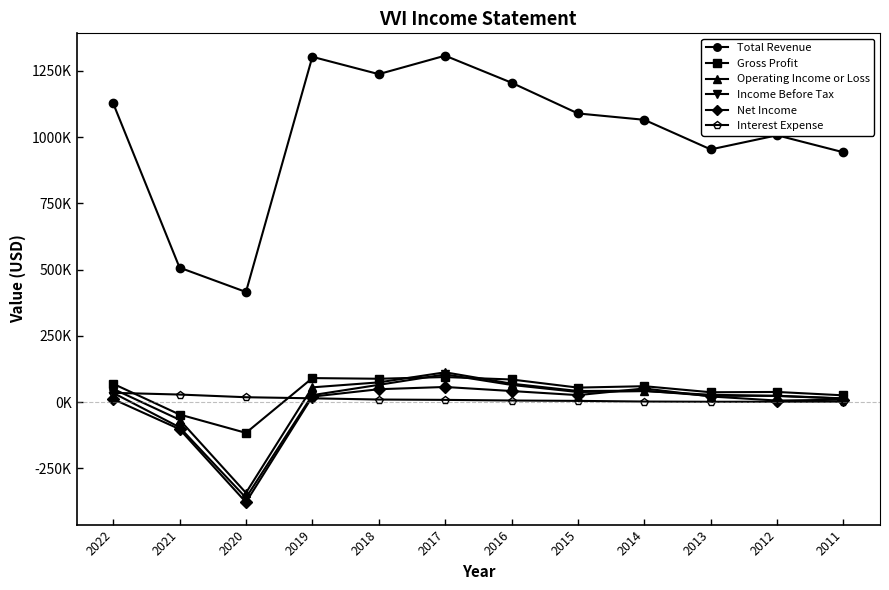

Is the value of Income Before Tax at 2013 greater than the value of Operating Income or Loss at 2013?

Yes